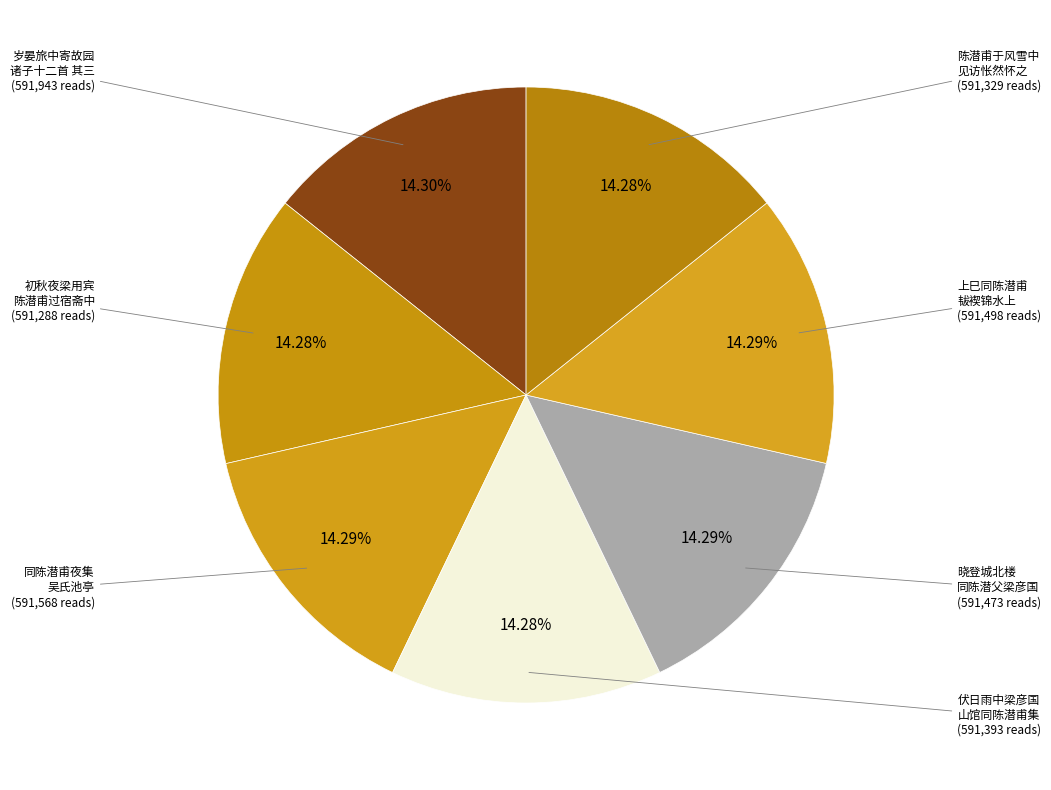

Rank the categories by value from lowest to highest.

初秋夜梁用宾陈潜甫区惟鼎过宿斋中, 陈潜甫于风雪中见访闻将寻张苏二逸人怅然怀之, 伏日雨中梁彦国山馆同陈潜甫梁仲登集得蒸字, 晓登城北楼同陈潜父梁彦国得天字, 上巳同陈潜甫韨褉锦水上, 同陈潜甫叶伯埙吴叔颐罗见参吴伯纶罗曜文梁仲登夜集吴氏池亭时余将北上得秋字, 岁晏旅中寄故园诸子十二首 其三 陈潜父